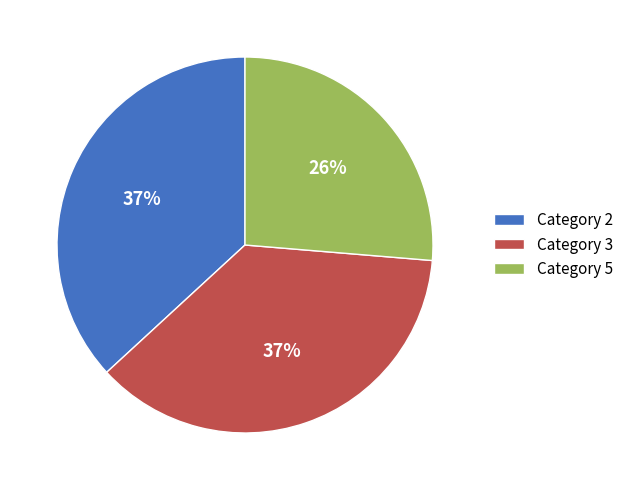

How many segments does this pie chart have?

3